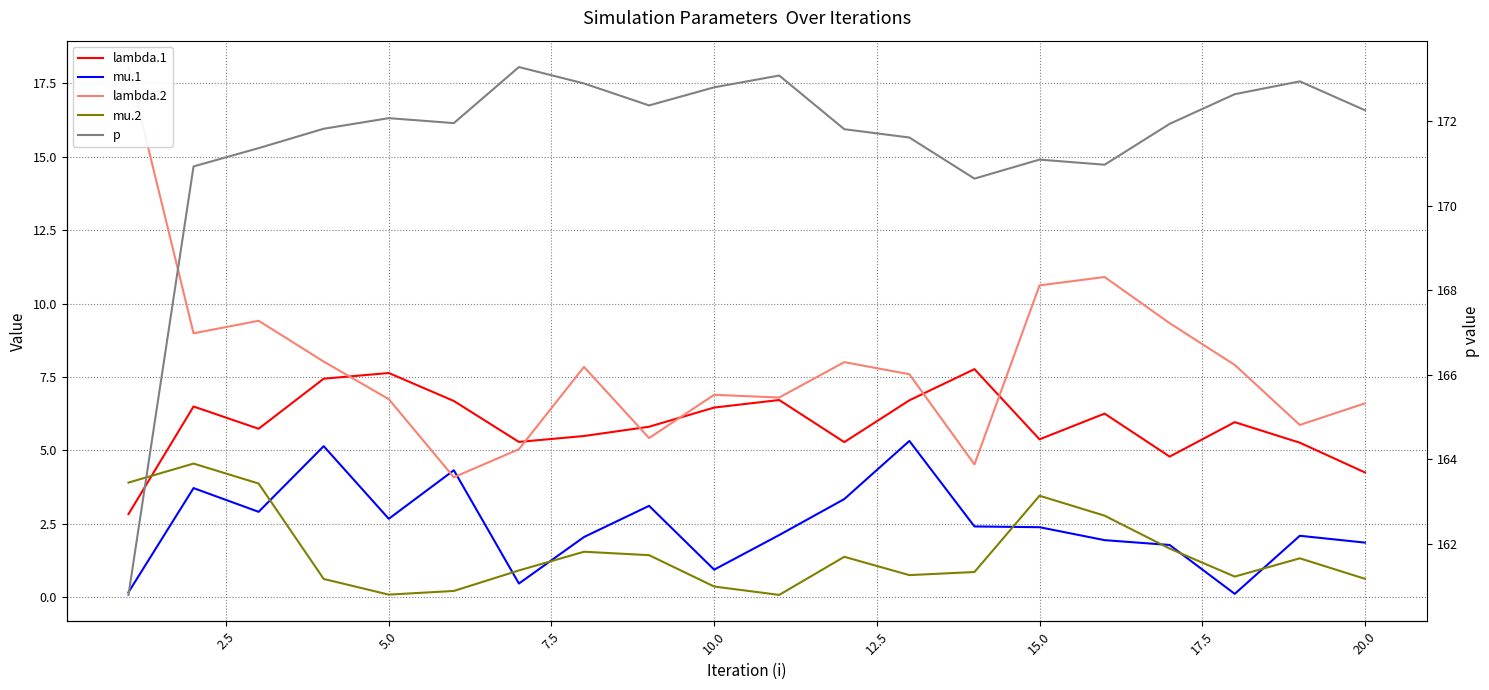

How many lines are shown in the chart?

5